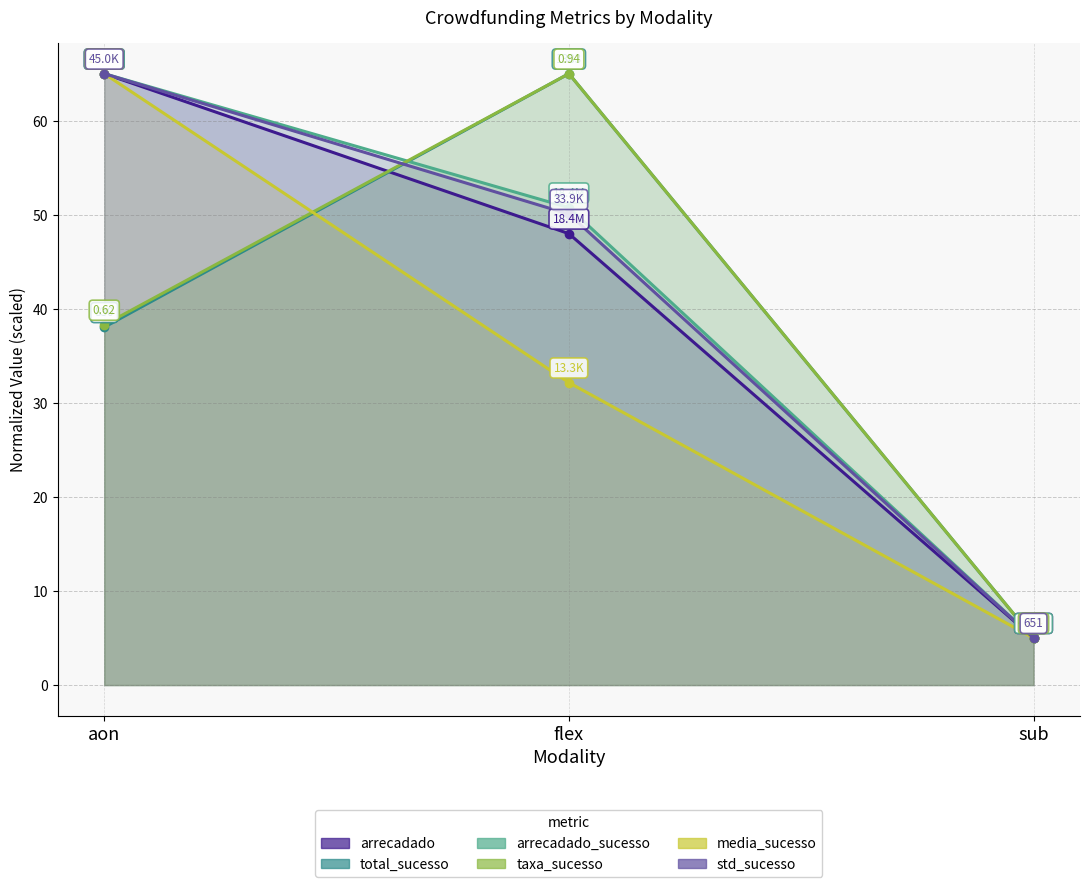

Between flex and sub, which is larger?

flex